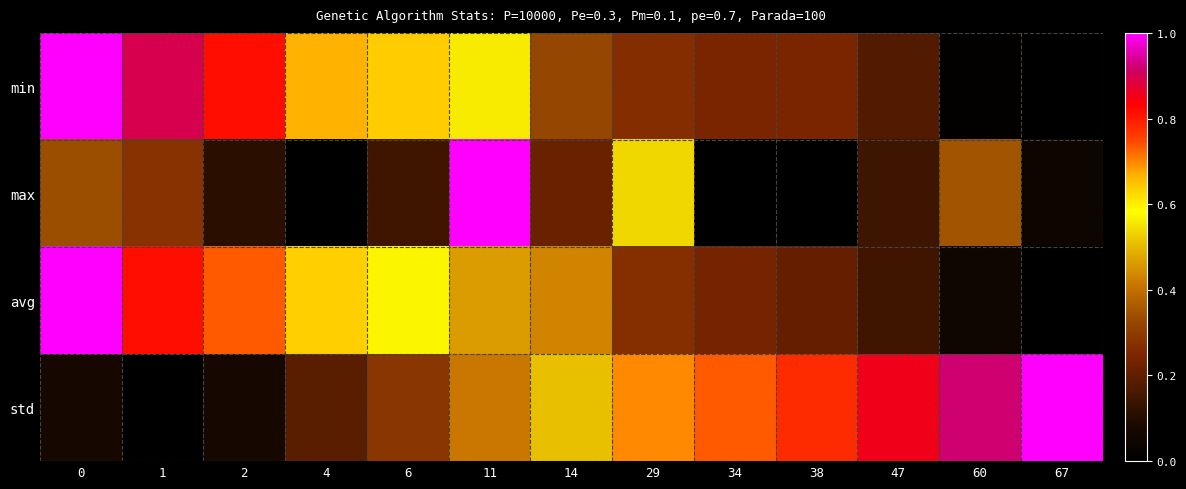

What is the total value across all series at 67?

1.0